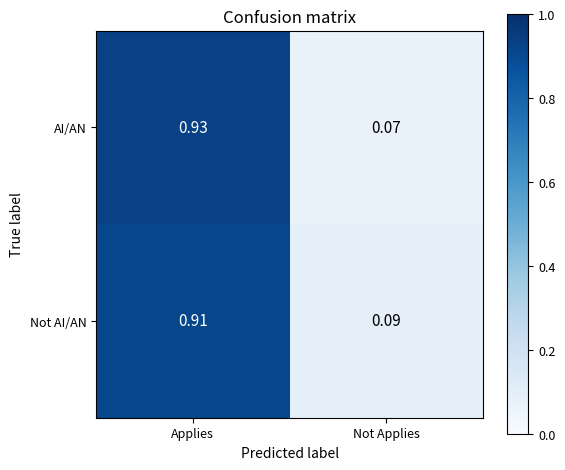

Is the value of AI/AN at Applies greater than the value of Not AI/AN at Not Applies?

Yes